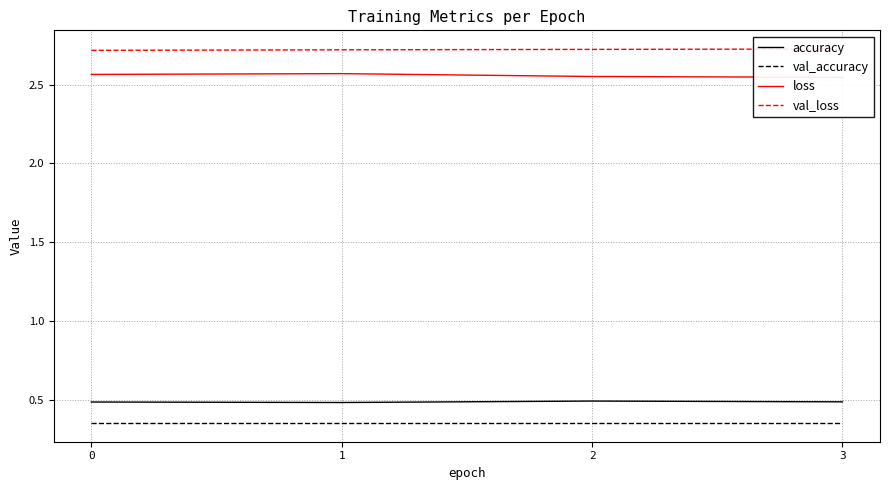

List the labels in order of loss value, largest first.

1, 0, 2, 3